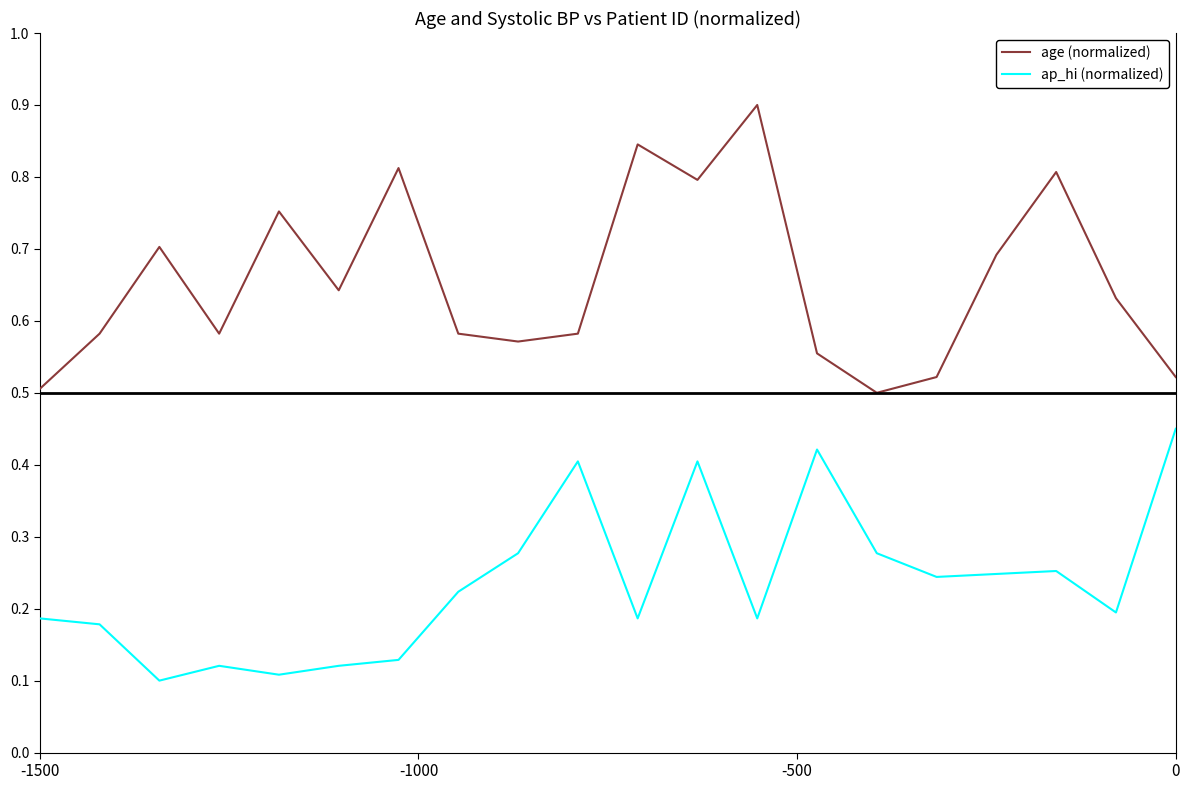

Which series has the largest range (max minus min)?

age (normalized)